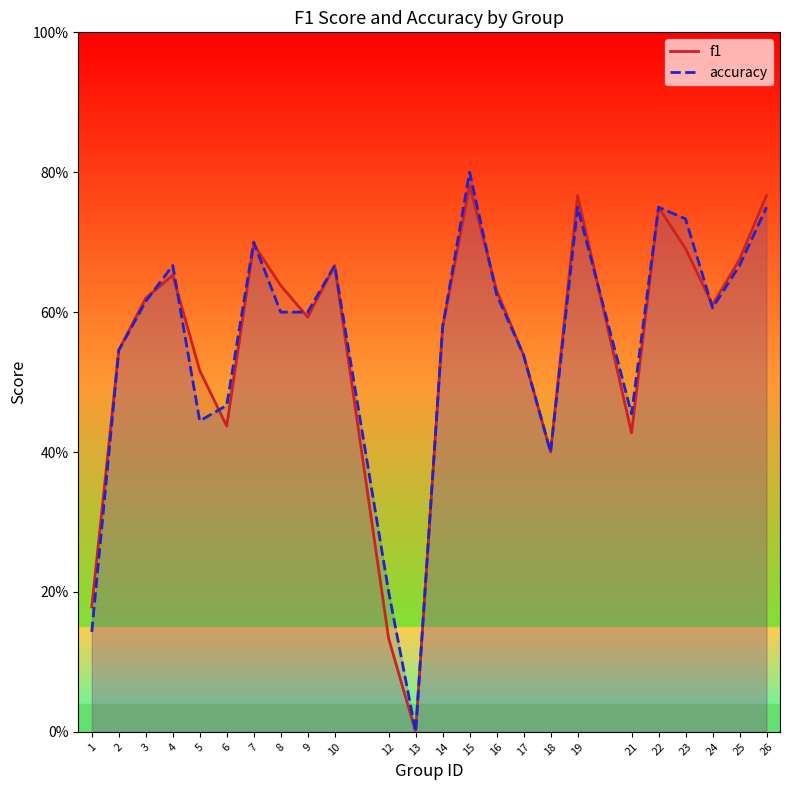

The value of accuracy at 15 is 1.4. True or false?

False